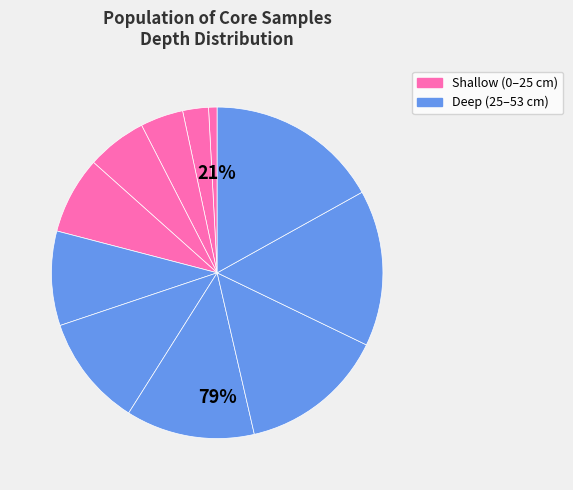

Rank the categories by value from lowest to highest.

1, 2, 3, 4, 5, 6, 7, 8, 9, 10, 11